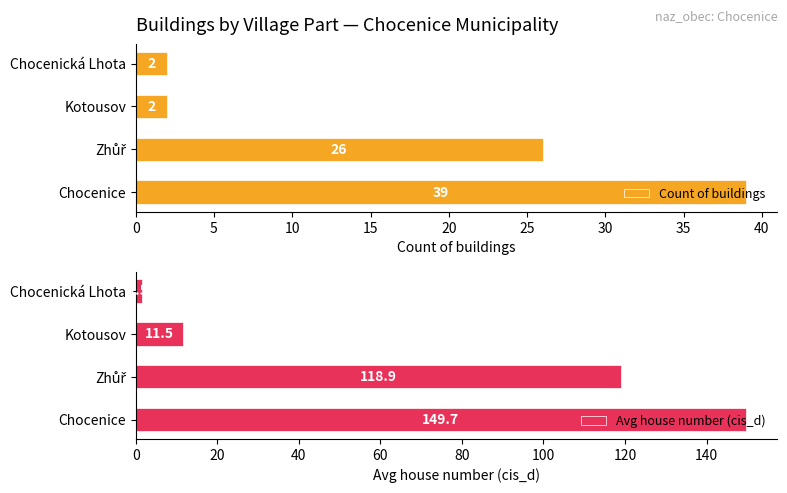

Is it true that Count of buildings equals 69 at Chocenice?

False